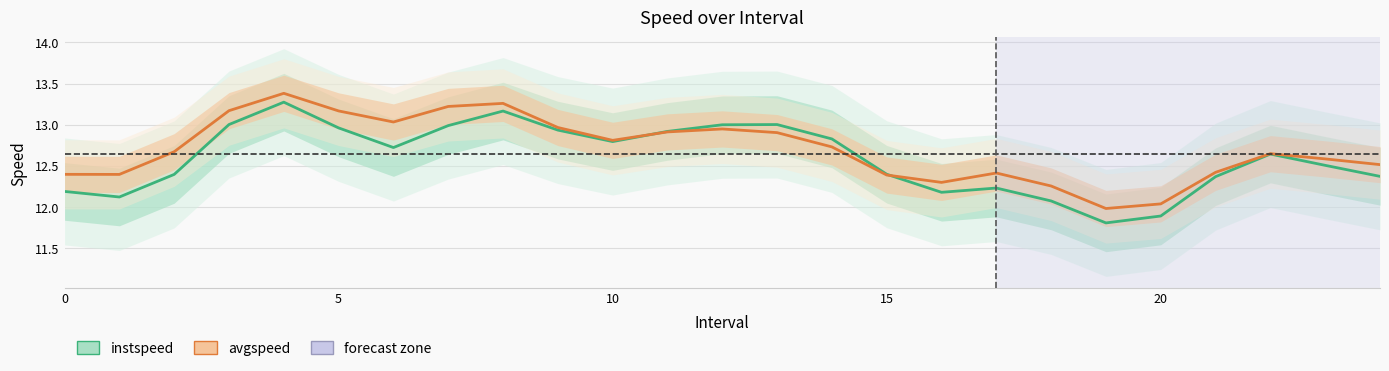

What is the label of the 12th point from the right?

13